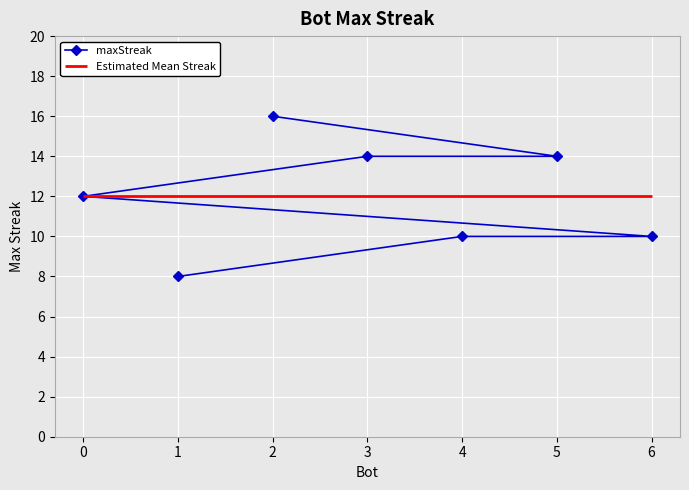

Reading left to right, extract all data points from this chart.

16	14	14	12	10	10	8